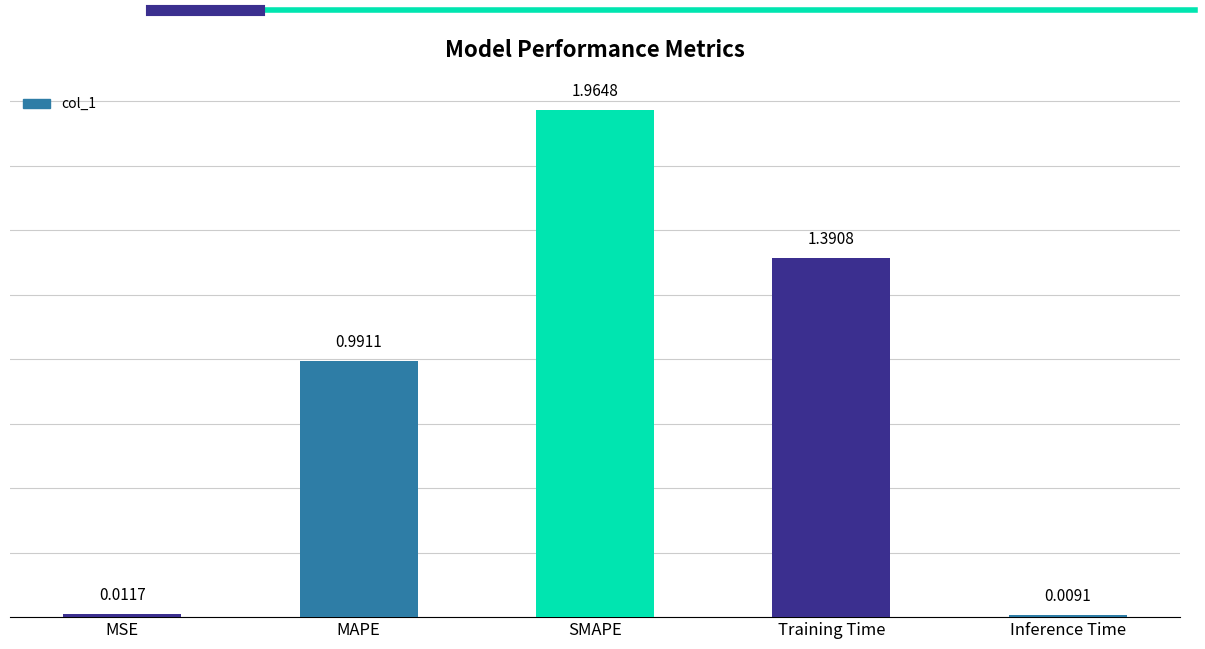

Which has a higher value, MSE or MAPE?

MAPE